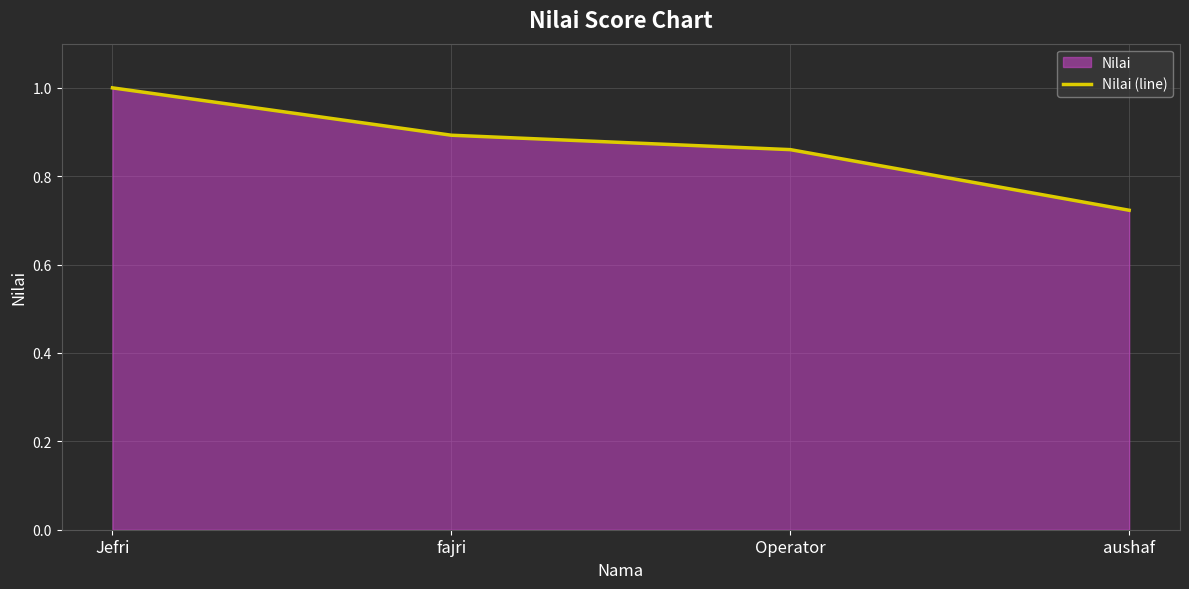

What position from the right is fajri?

3